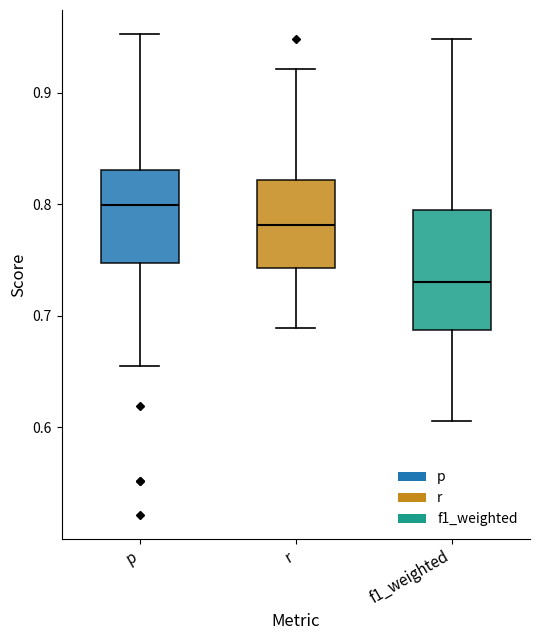

Which box's median line is the lowest?

f1_weighted